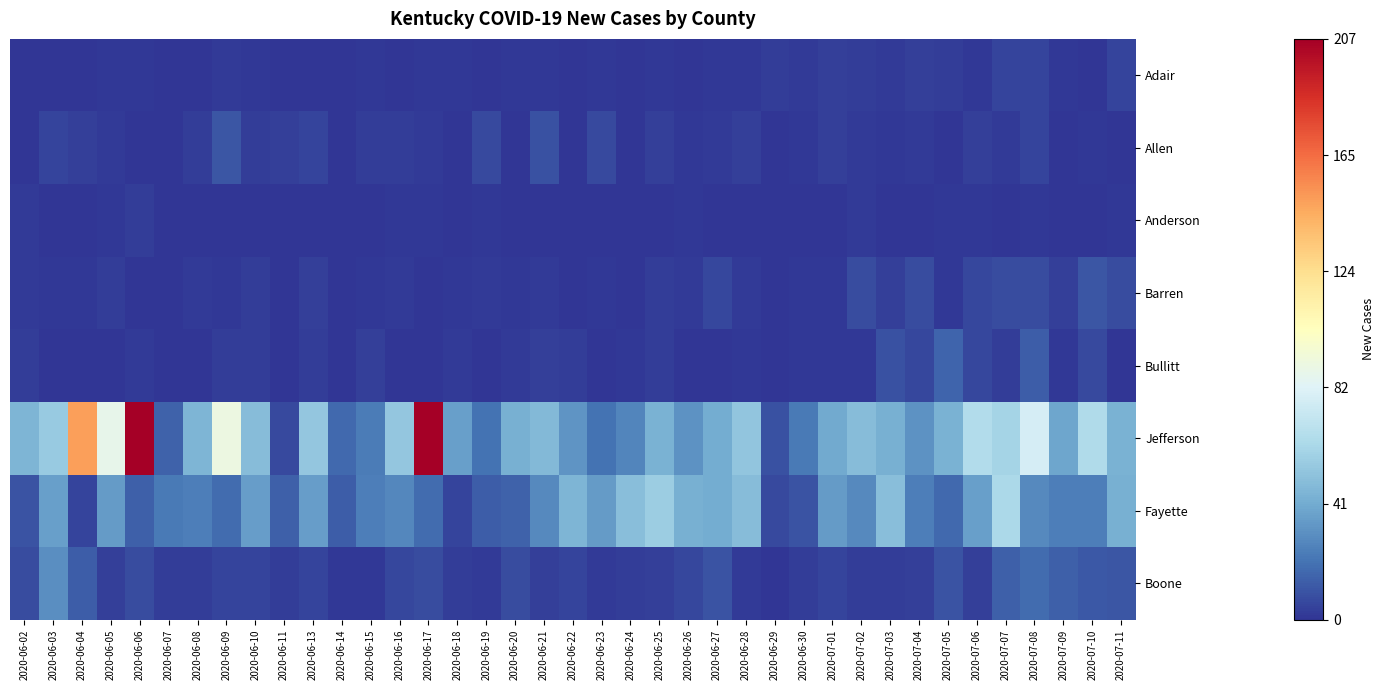

Rank the series at 2020-06-08 from highest to lowest value.

Jefferson, Fayette, Allen, Boone, Barren, Adair, Anderson, Bullitt